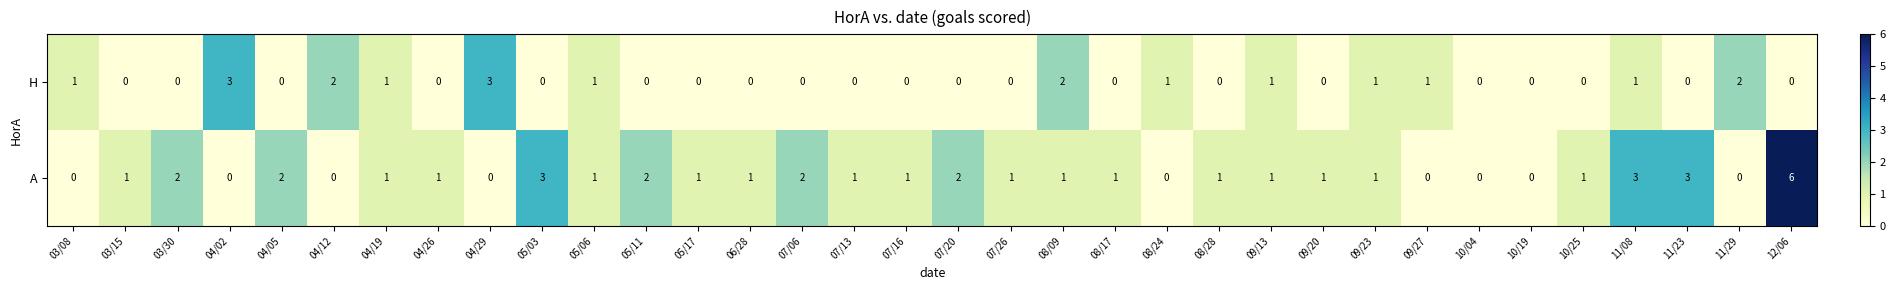

What is the difference between the highest and lowest values at 07/16?

1